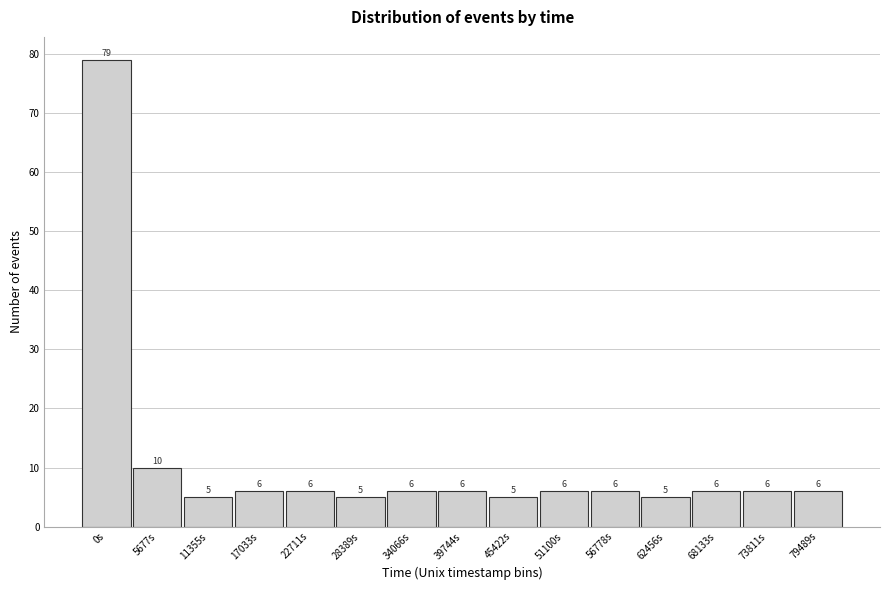

Reading left to right, what are all the values shown in this chart?

0s=79	5677s=10	11355s=5	17033s=6	22711s=6	28389s=5	34066s=6	39744s=6	45422s=5	51100s=6	56778s=6	62456s=5	68133s=6	73811s=6	79489s=6